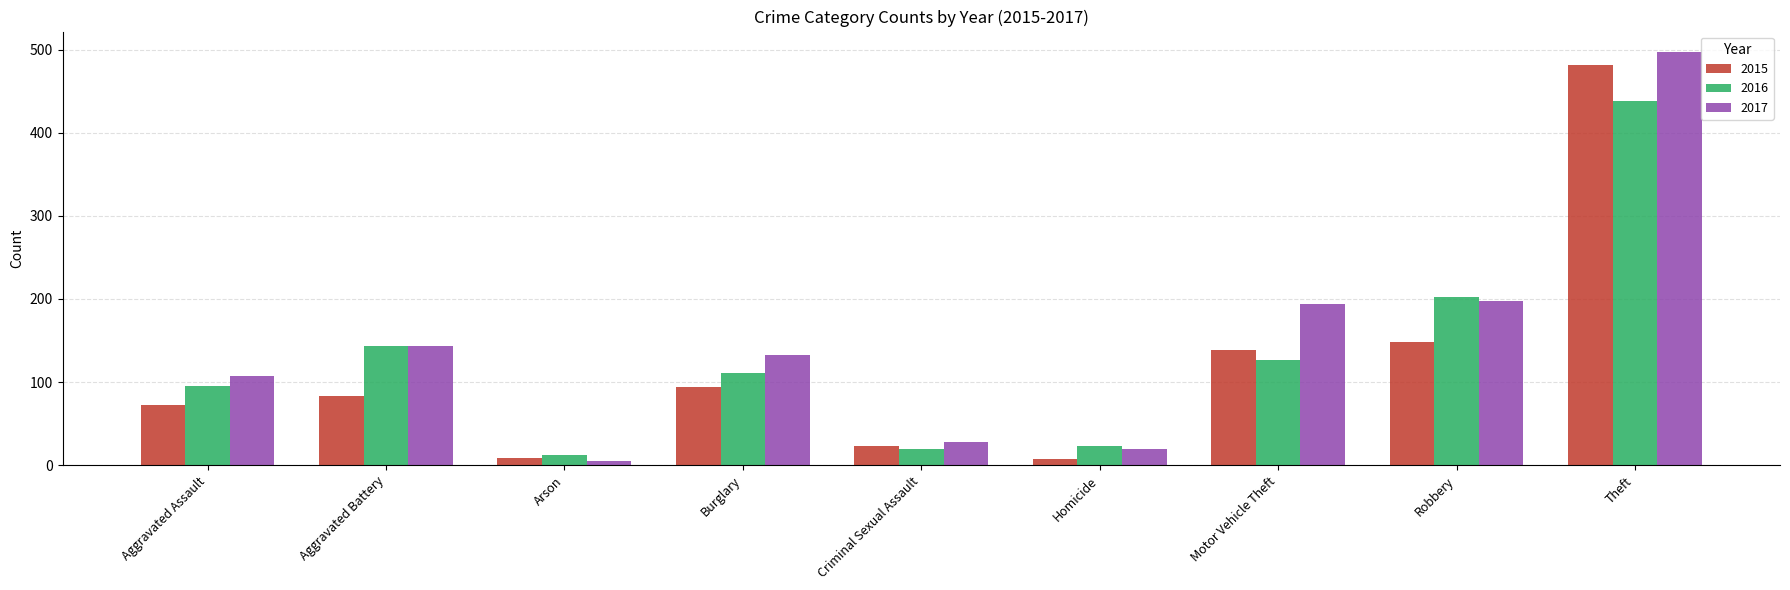

At which category does the chart reach its peak across all series?

Theft